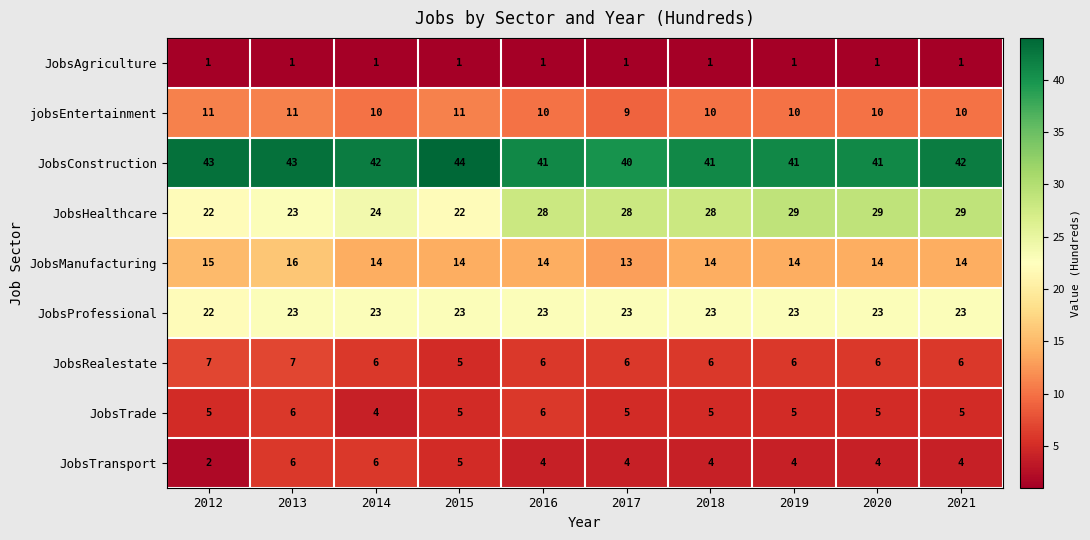

What is the greatest value displayed?

44